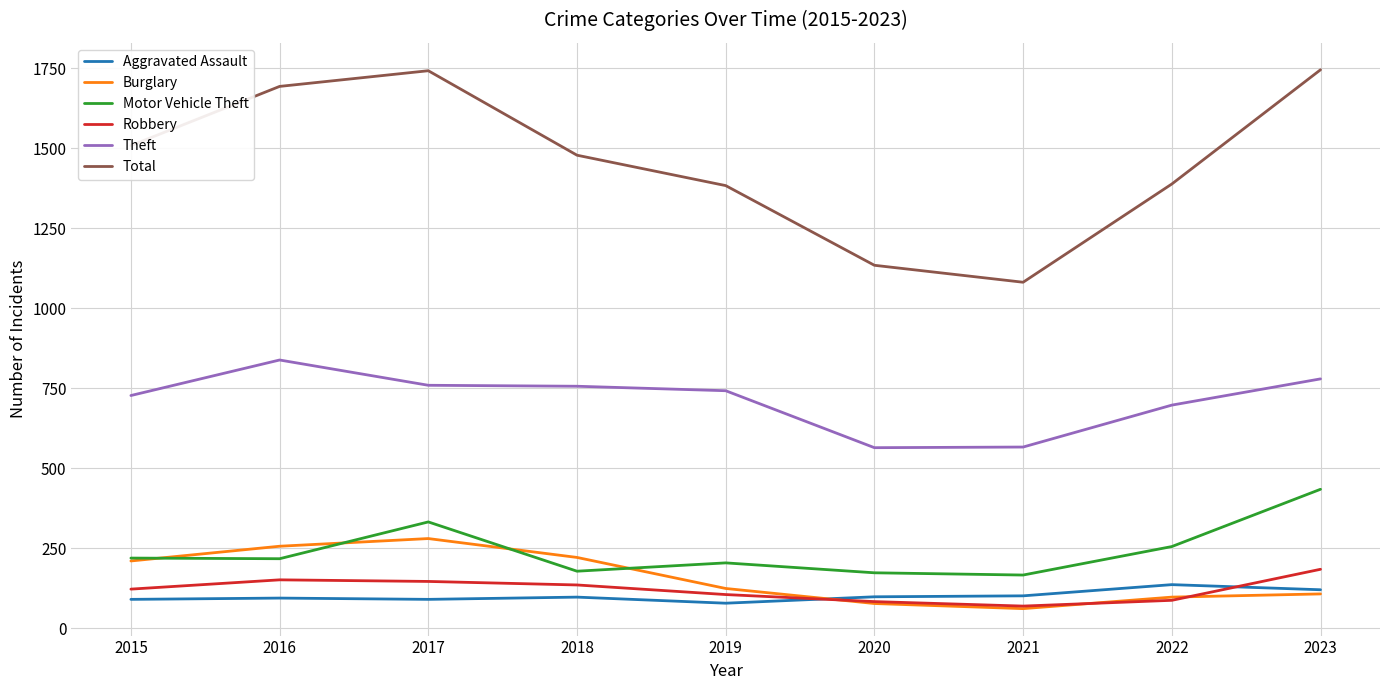

True or false: Theft has a value of 437 at 2019.

False